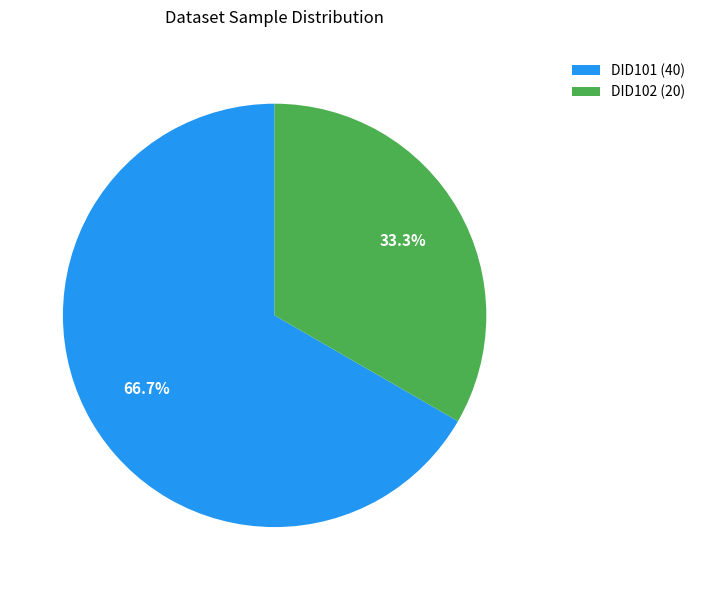

To the nearest percent, what portion does DID101 represent?

67%